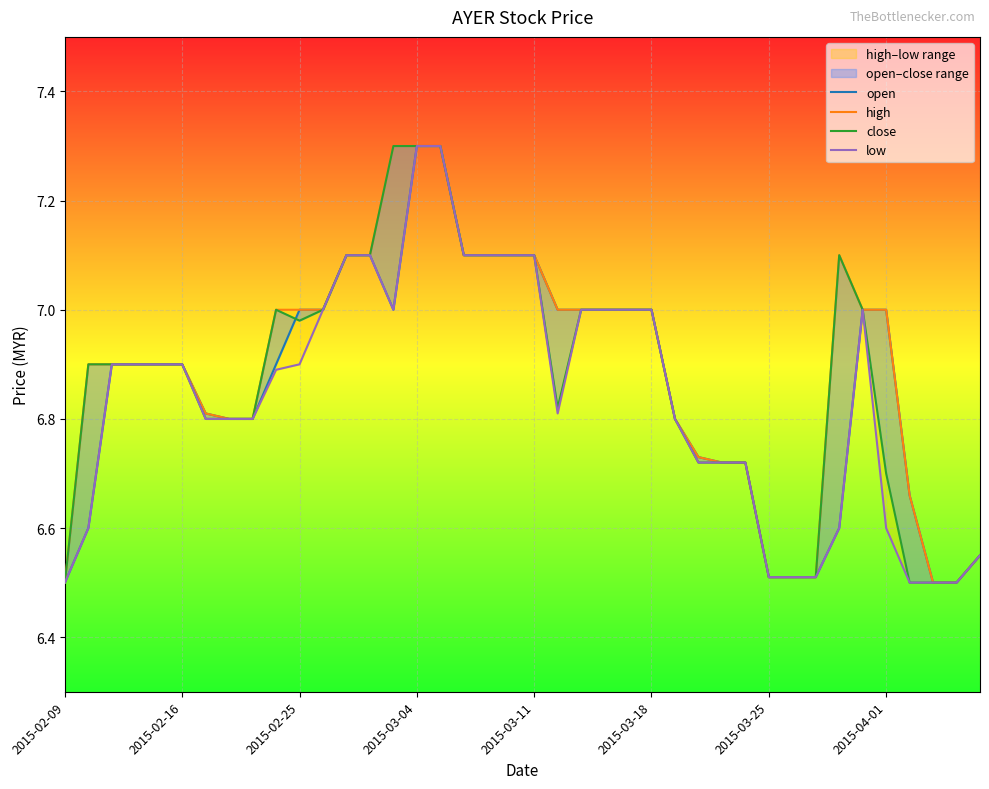

Reading right to left, list all the values displayed in this chart.

open: 6.5	6.5	6.5	6.7	7.0	7.0	6.6	6.5	6.5	6.5	6.7	6.7	6.7	6.8	7.0	7.0	7.0	7.0	7.0	7.1	7.1	7.1	7.1	7.3	7.3	7.0	7.1	7.1	7.0	7.0	6.9	6.8	6.8	6.8	6.9	6.9	6.9	6.9	6.6	6.5
high: 6.5	6.5	6.5	6.7	7.0	7.0	7.1	6.5	6.5	6.5	6.7	6.7	6.7	6.8	7.0	7.0	7.0	7.0	7.0	7.1	7.1	7.1	7.1	7.3	7.3	7.3	7.1	7.1	7.0	7.0	7.0	6.8	6.8	6.8	6.9	6.9	6.9	6.9	6.9	6.5
close: 6.5	6.5	6.5	6.5	6.7	7.0	7.1	6.5	6.5	6.5	6.7	6.7	6.7	6.8	7.0	7.0	7.0	7.0	6.8	7.1	7.1	7.1	7.1	7.3	7.3	7.3	7.1	7.1	7.0	7.0	7.0	6.8	6.8	6.8	6.9	6.9	6.9	6.9	6.9	6.5
low: 6.5	6.5	6.5	6.5	6.6	7.0	6.6	6.5	6.5	6.5	6.7	6.7	6.7	6.8	7.0	7.0	7.0	7.0	6.8	7.1	7.1	7.1	7.1	7.3	7.3	7.0	7.1	7.1	7.0	6.9	6.9	6.8	6.8	6.8	6.9	6.9	6.9	6.9	6.6	6.5